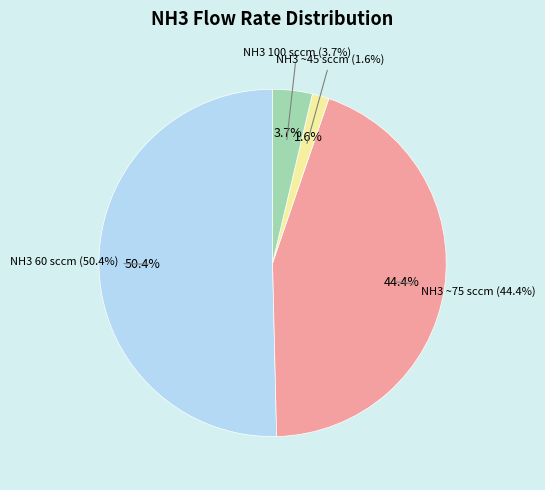

Do 27 and 16 together represent more than half of the pie?

No